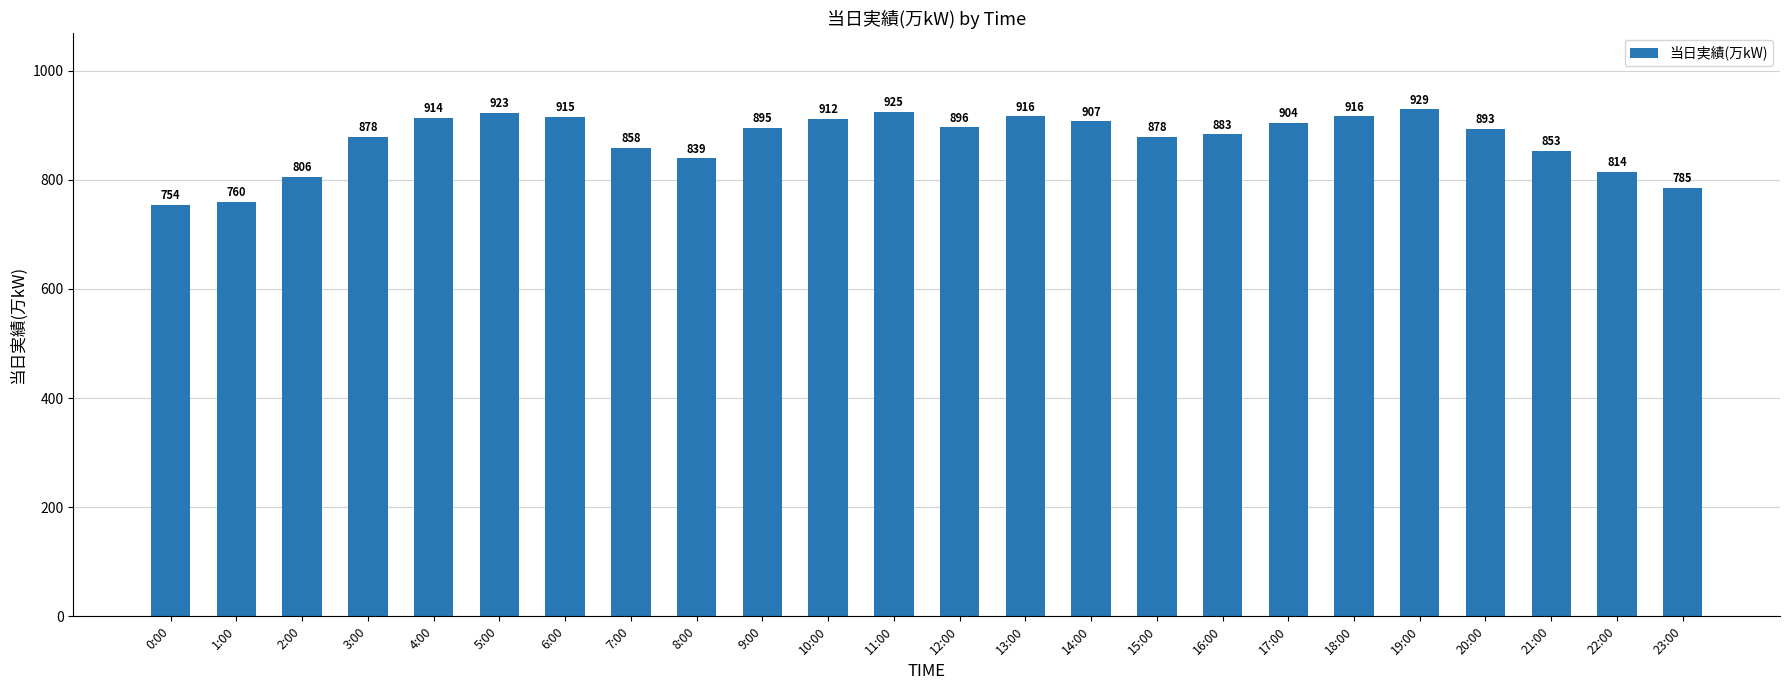

What value does the data have at 16:00?

883